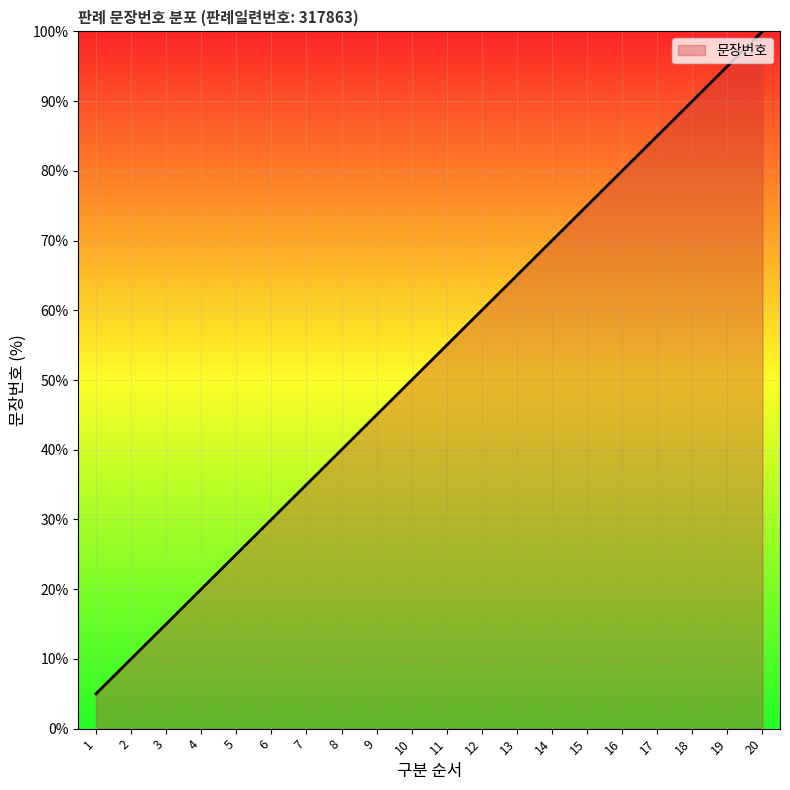

Reading right to left, extract all data points from this chart.

100.0	95.0	90.0	85.0	80.0	75.0	70.0	65.0	60.0	55.0	50.0	45.0	40.0	35.0	30.0	25.0	20.0	15.0	10.0	5.0